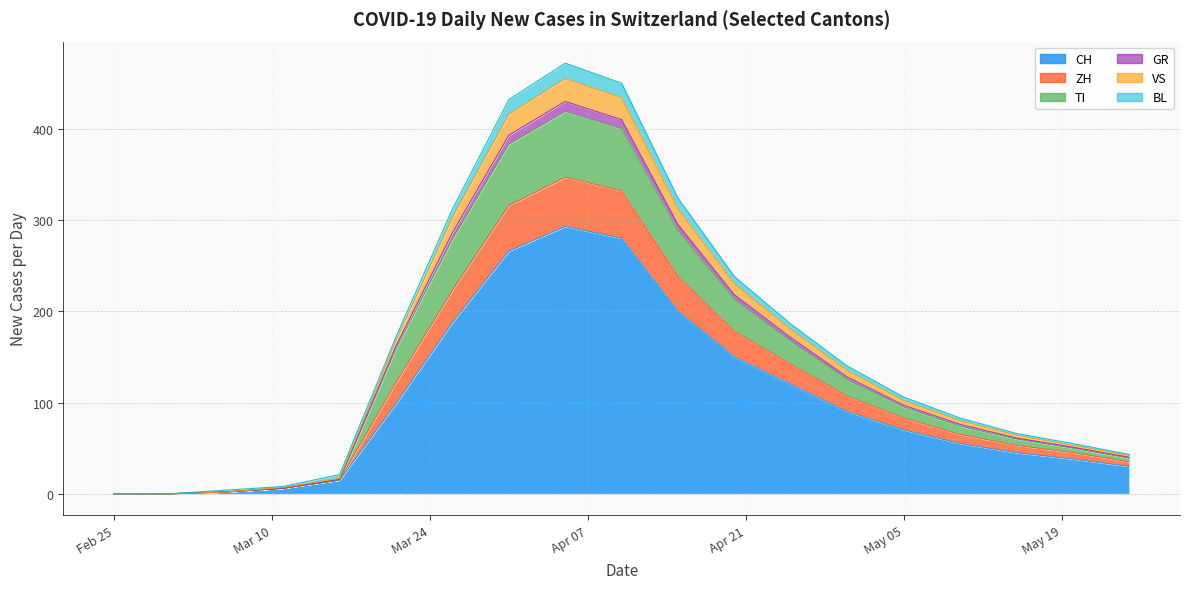

What is the label of the 18th point from the left?

2020-05-20